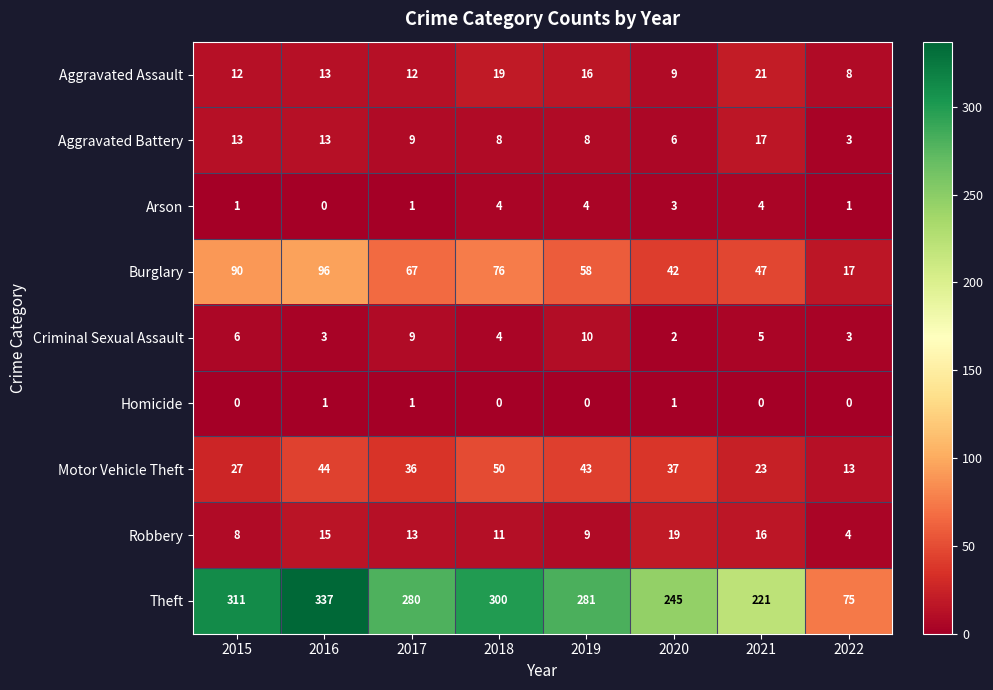

Rank the series by their maximum value, from highest to lowest.

Theft, Burglary, Motor Vehicle Theft, Aggravated Assault, Robbery, Aggravated Battery, Criminal Sexual Assault, Arson, Homicide